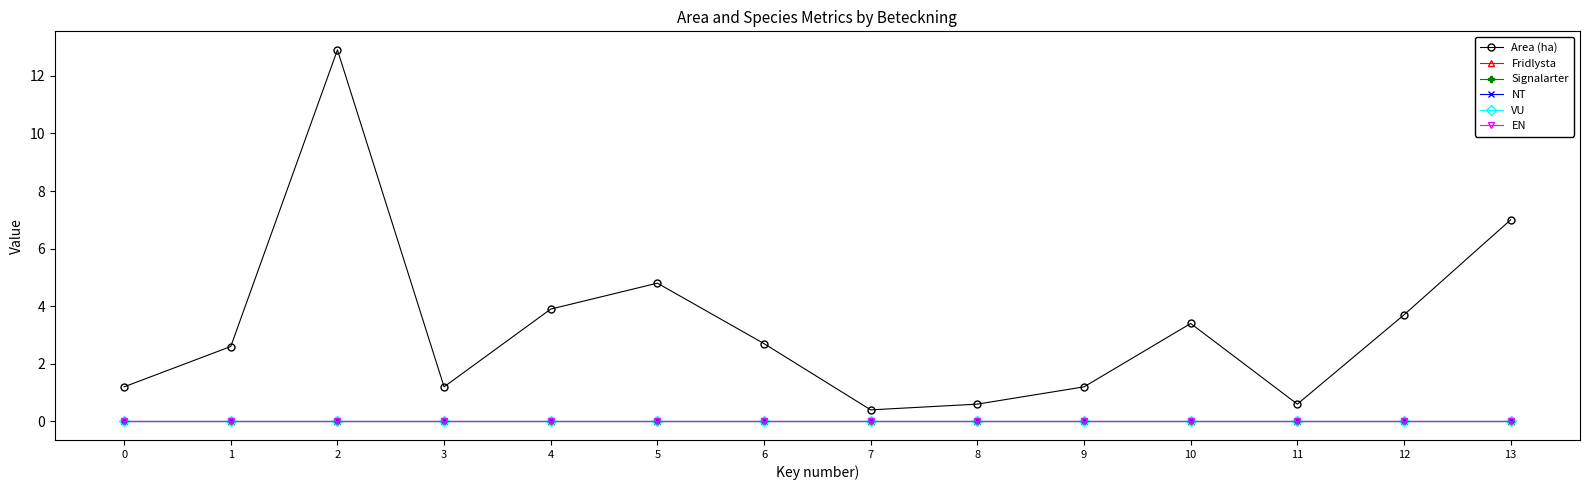

Does the chart have visible grid lines?

No